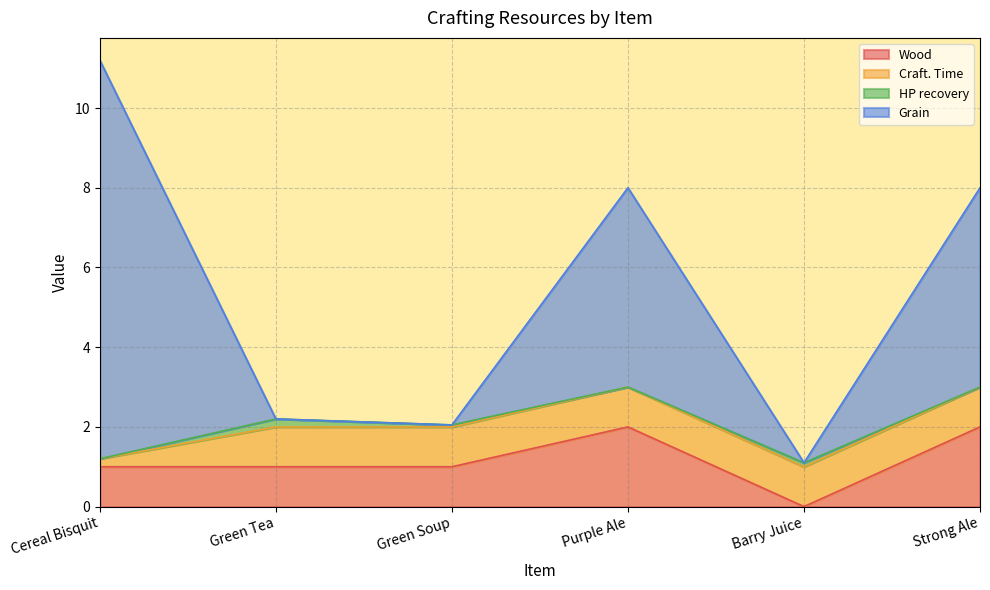

What is the highest value of the Wood series?

2.0